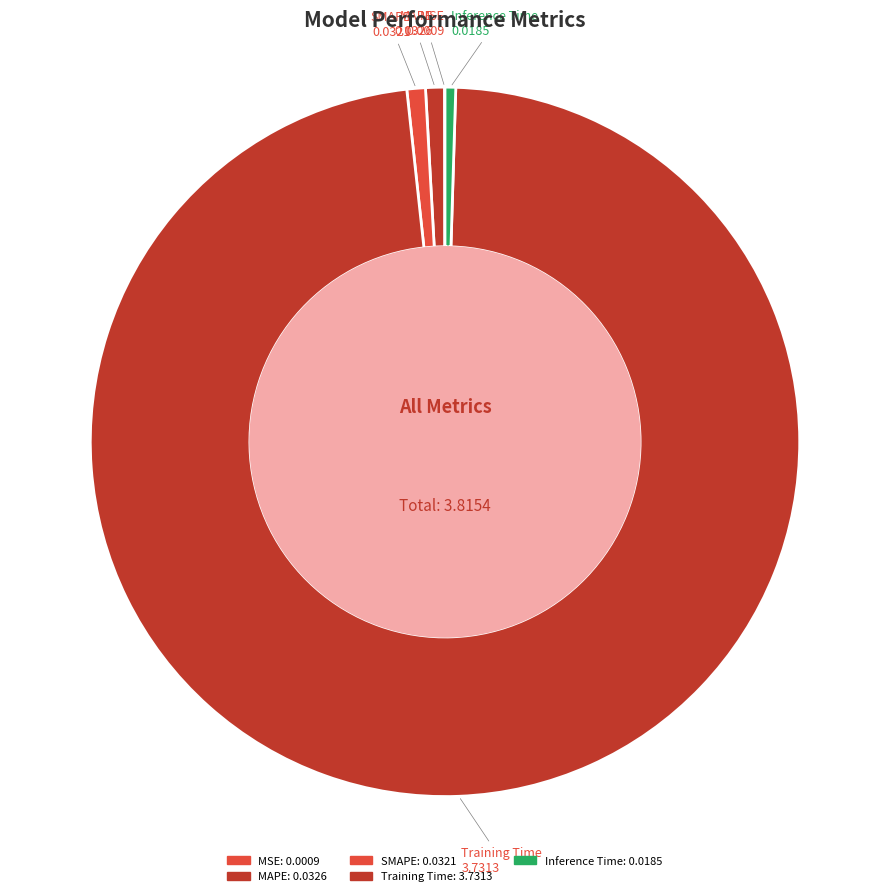

Rank the categories by value from lowest to highest.

MSE, Inference Time, SMAPE, MAPE, Training Time